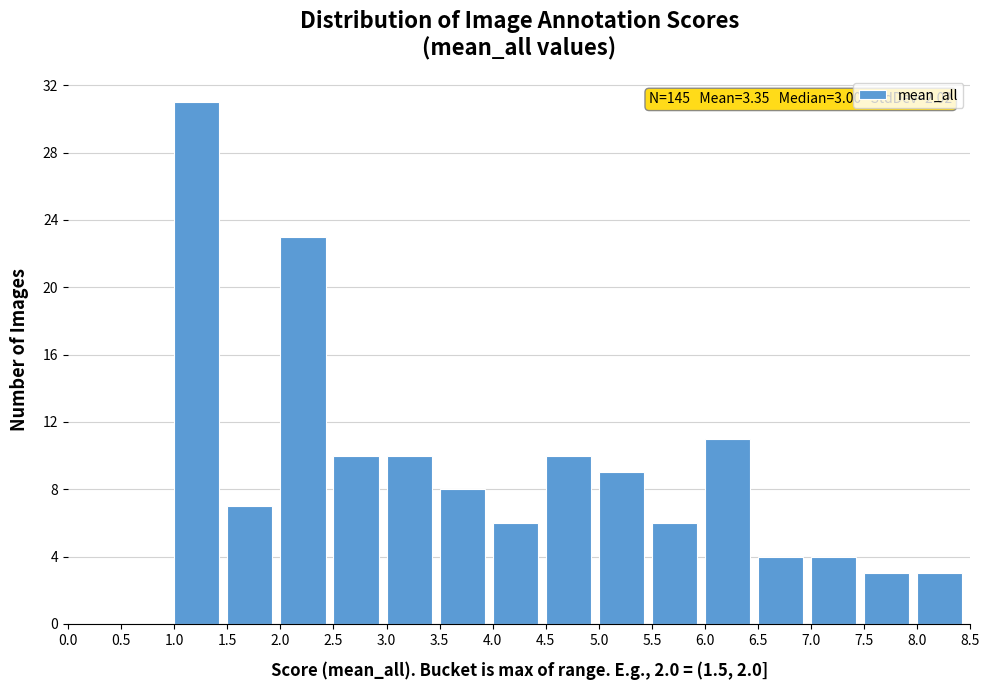

Which range on the x-axis has the tallest bar?

1.0 to 1.5